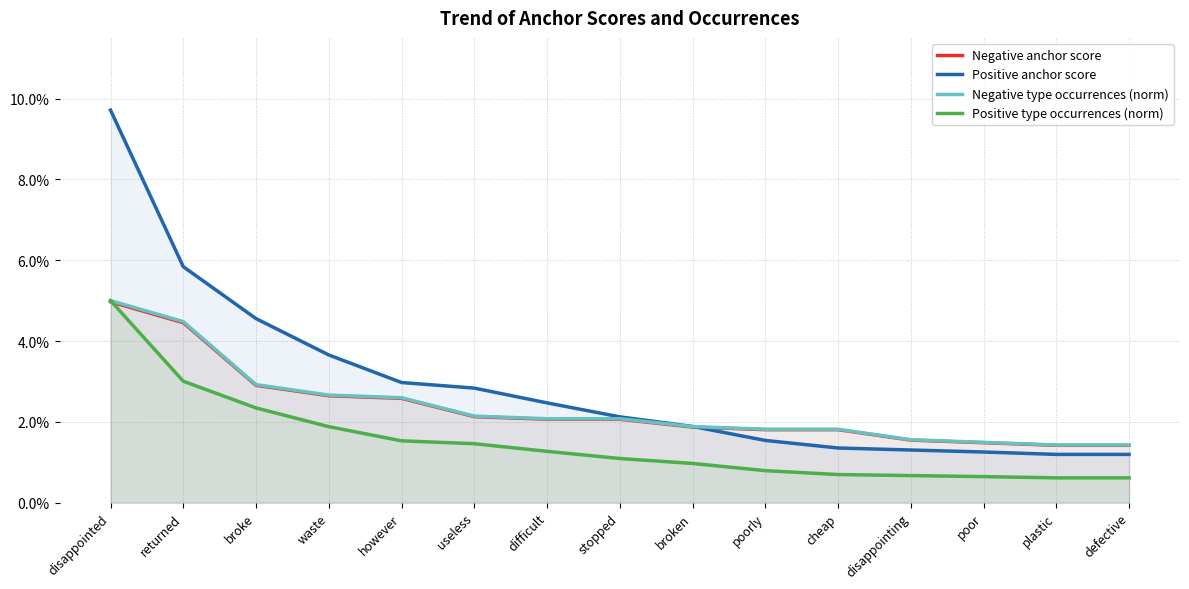

Does the chart have visible grid lines?

Yes